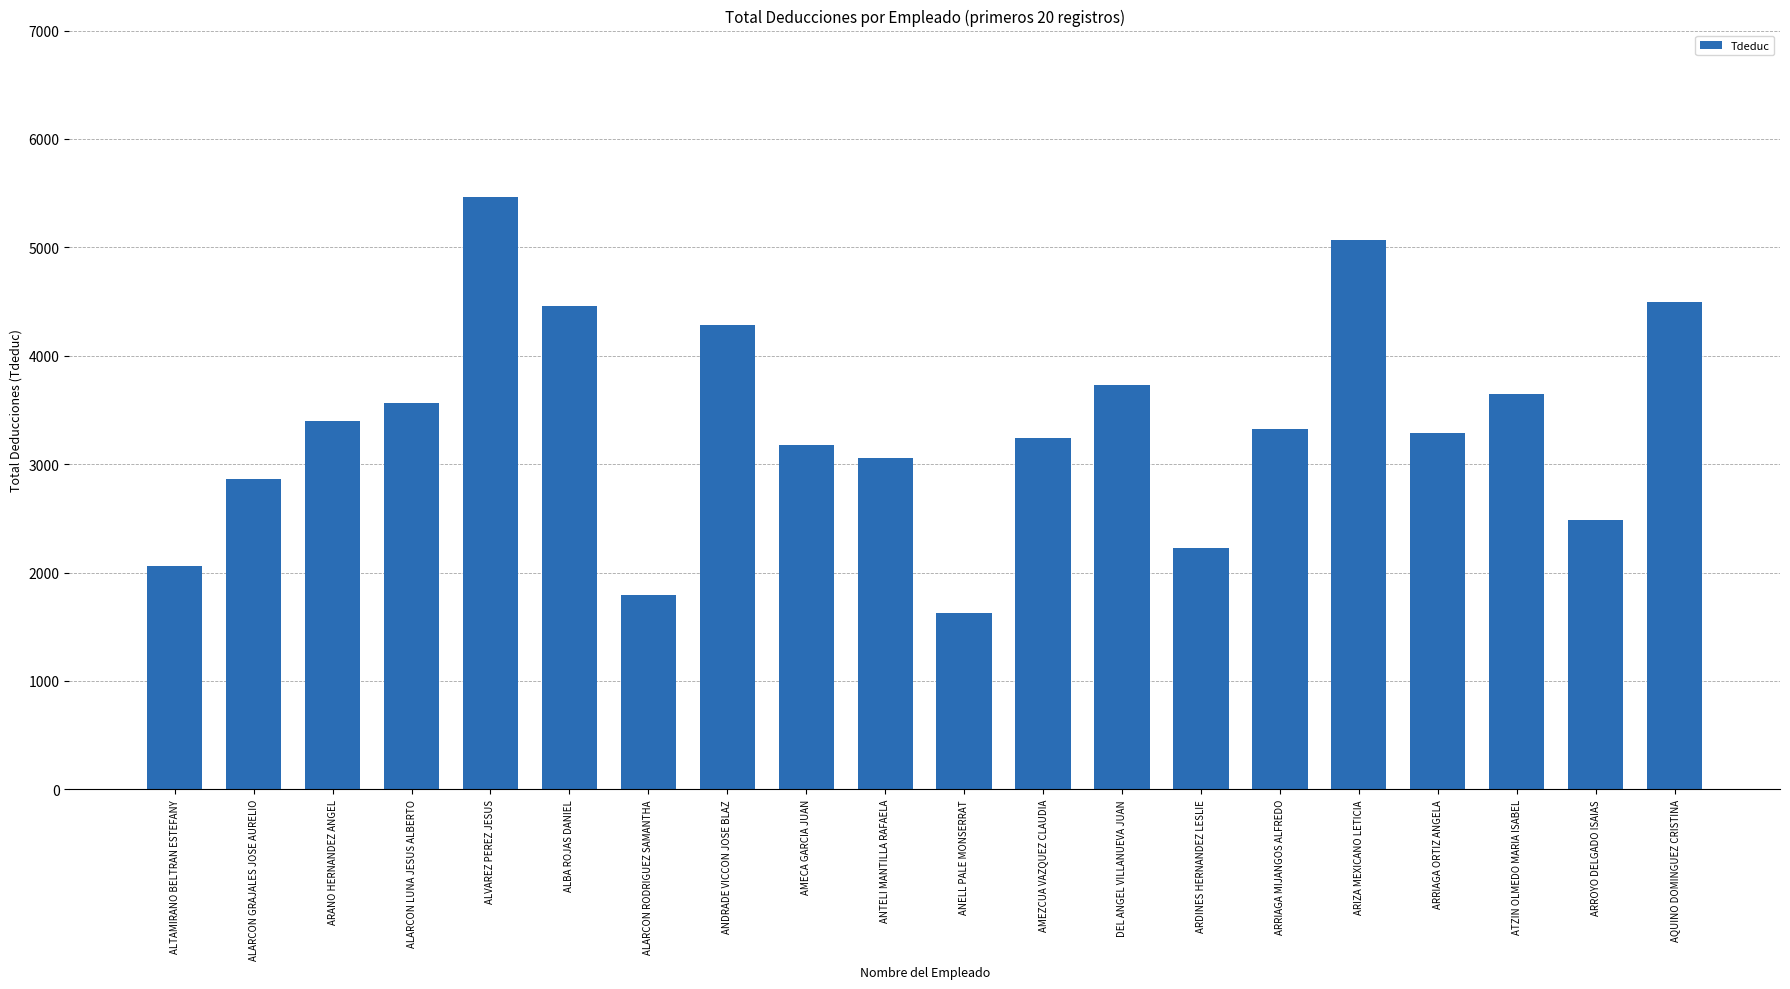

Which label corresponds to the smallest value in the chart?

ANELL PALE MONSERRAT